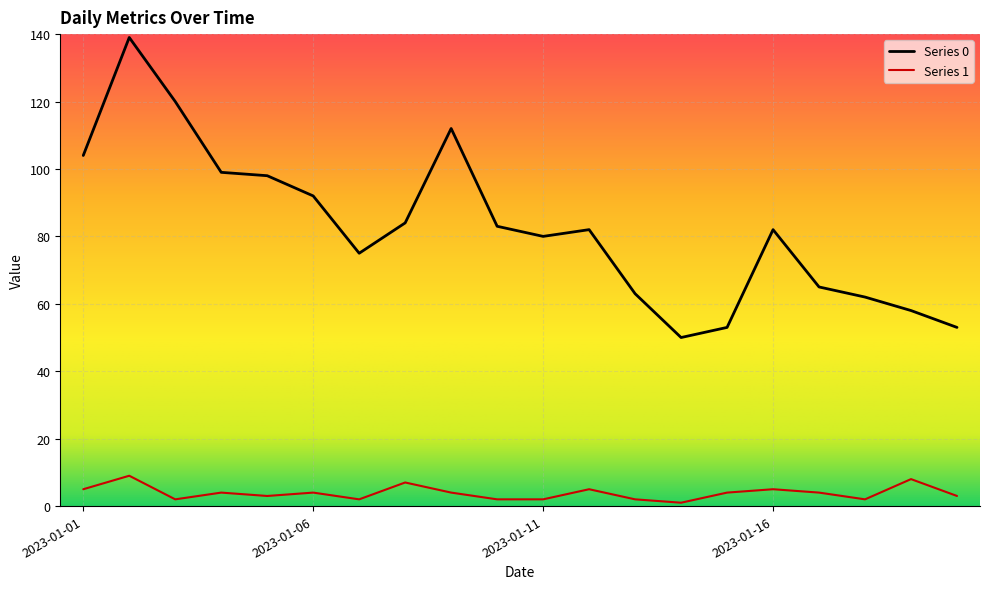

Which series has the largest total across all categories?

Series 0